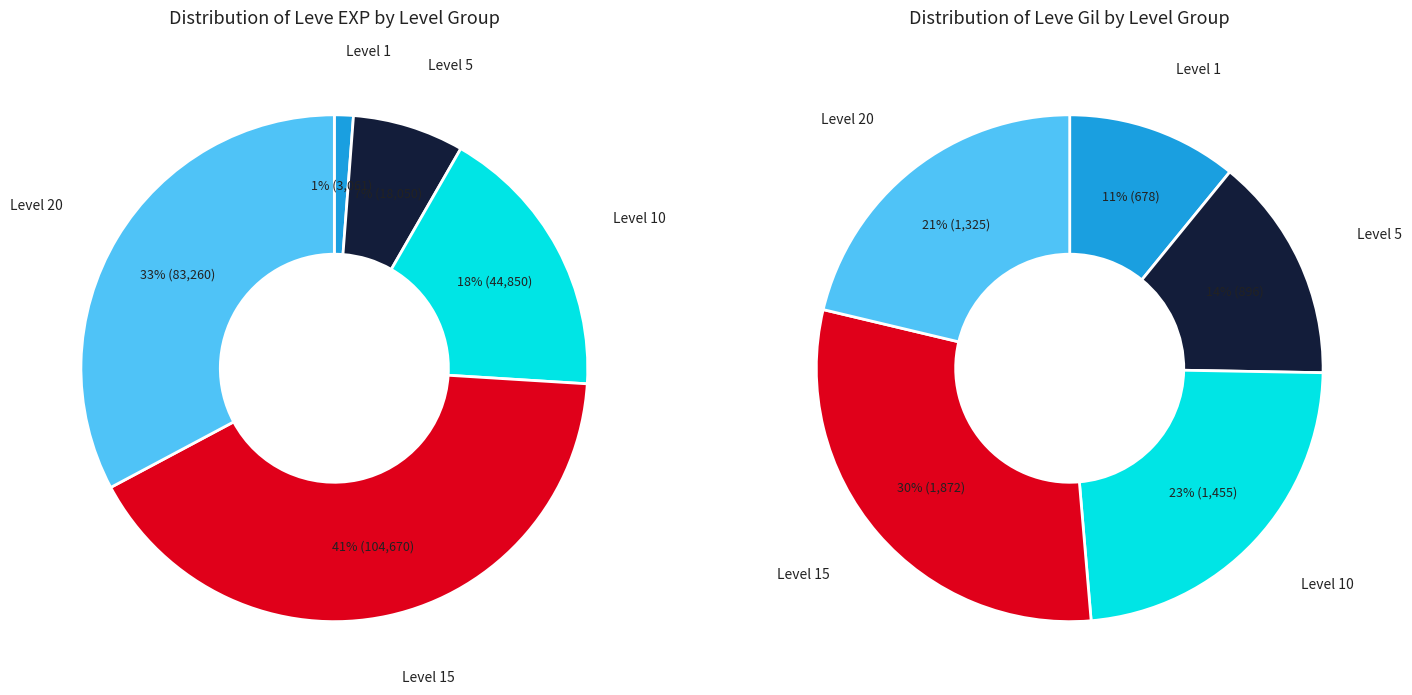

Is Arms for the Poor the majority of the pie?

No